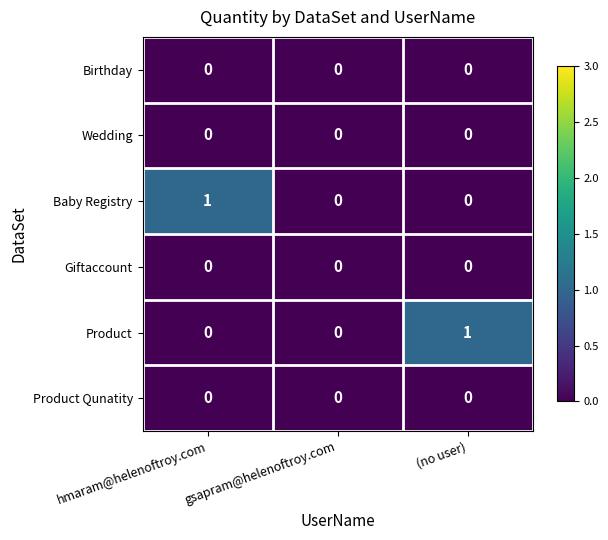

Is the value of Baby Registry at gsapram@helenoftroy.com greater than the value of Product at (no user)?

No